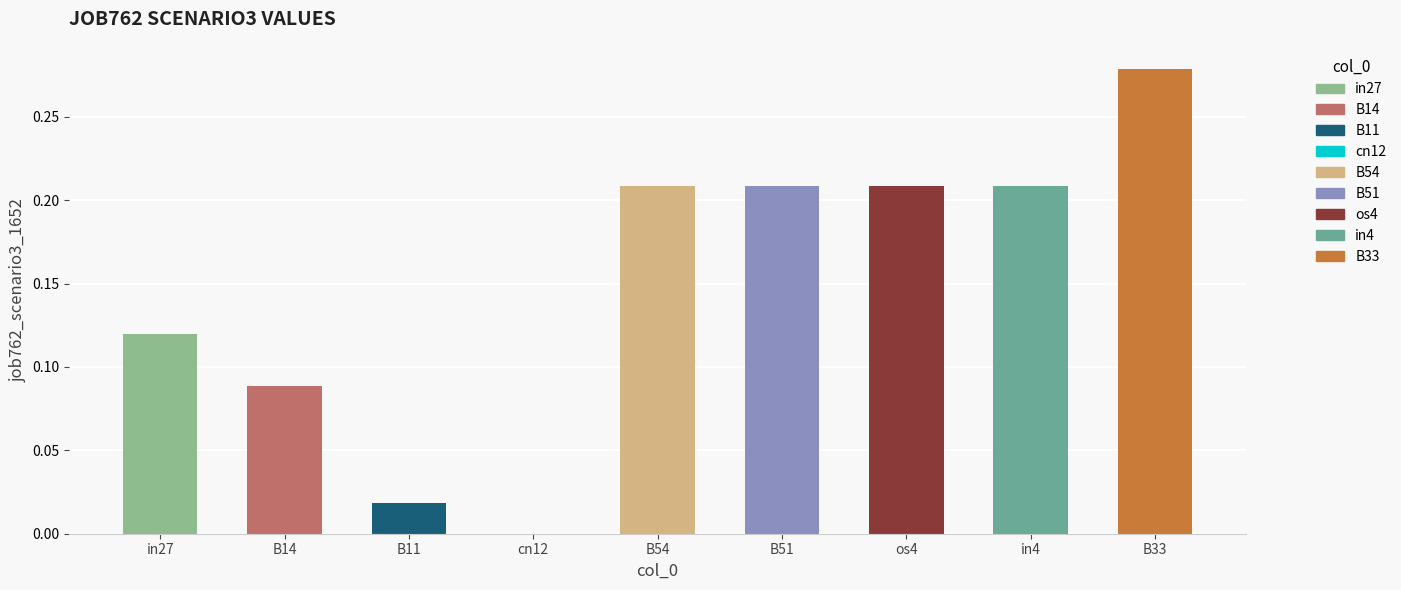

What position from the left is os4?

7